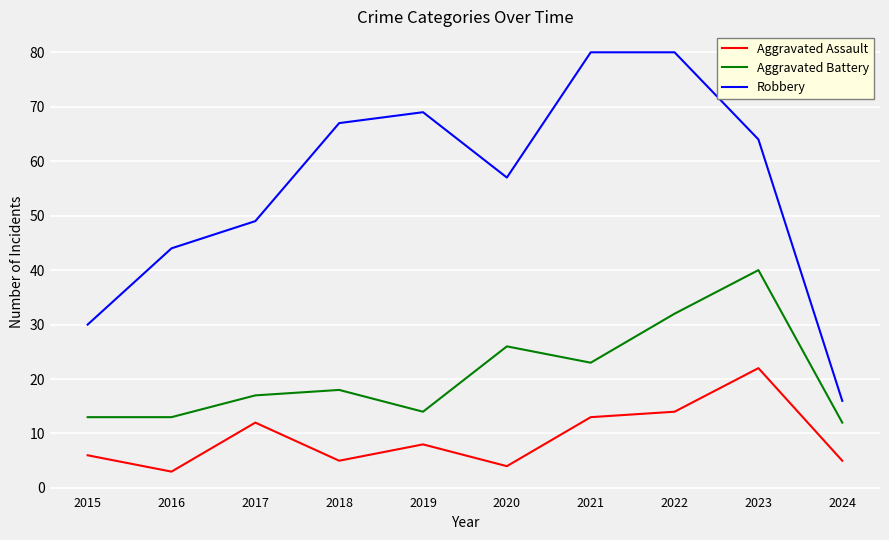

What is the spread (max minus min) of values at 2016?

41